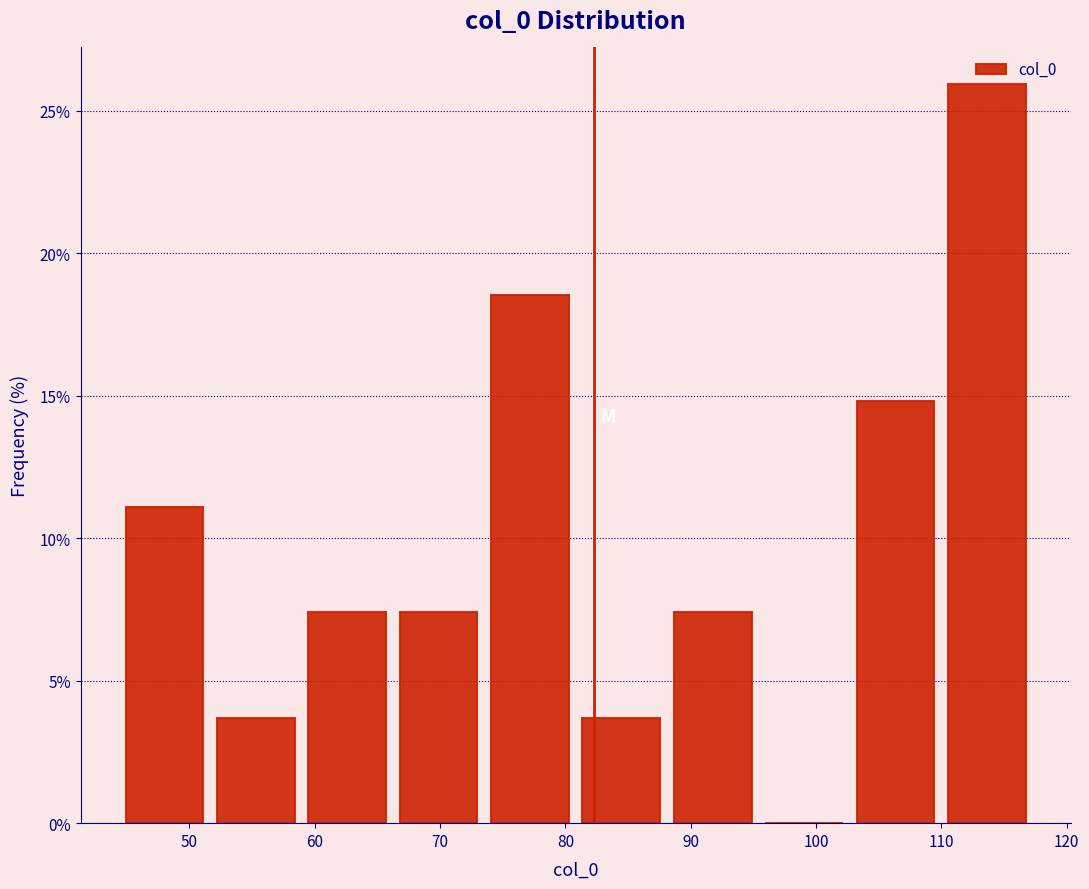

What is the height of the bar covering 88 to 95 on the x-axis? Neither the bar edges nor the heights are printed on the chart, so give them approximately, as read against the axes.

7.5